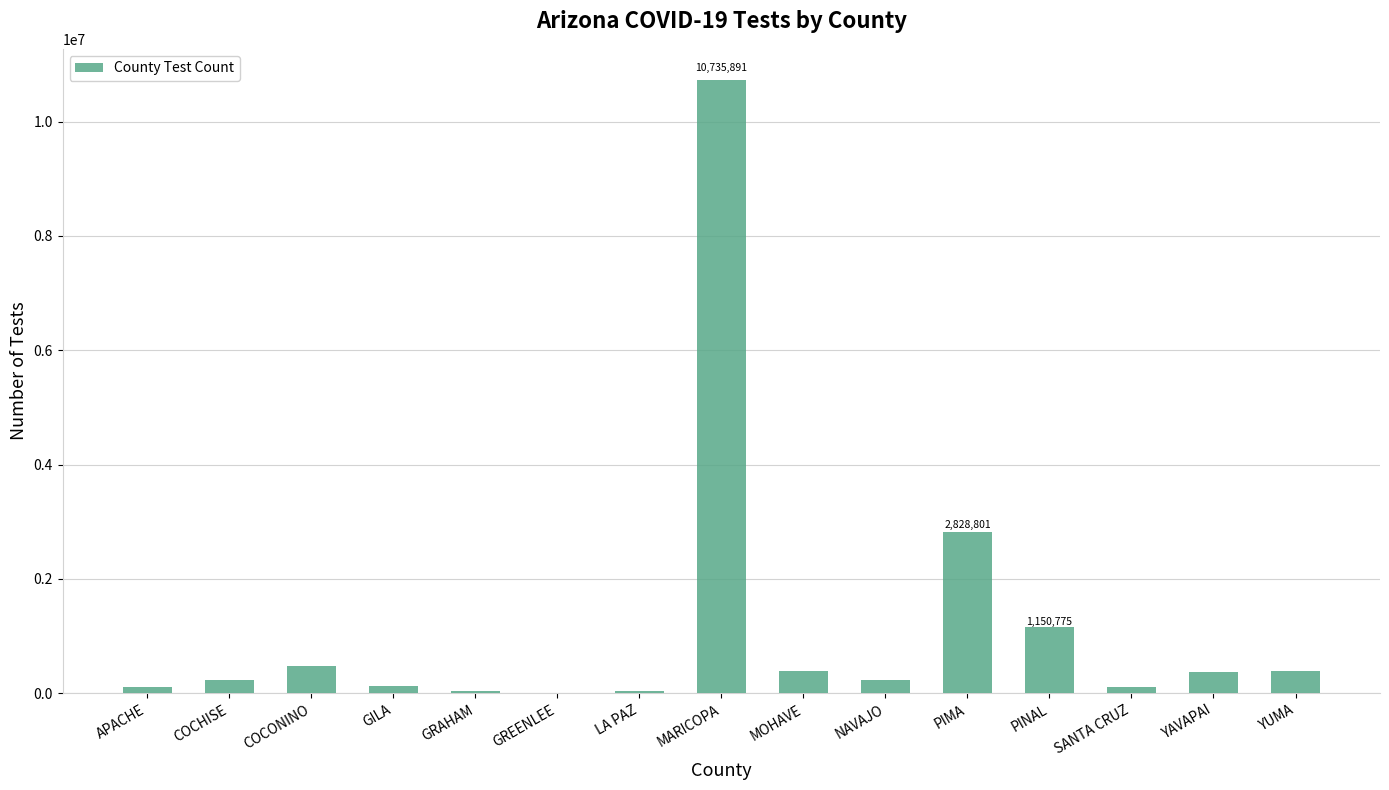

Where is the data nearest to the value 5369967?

PIMA